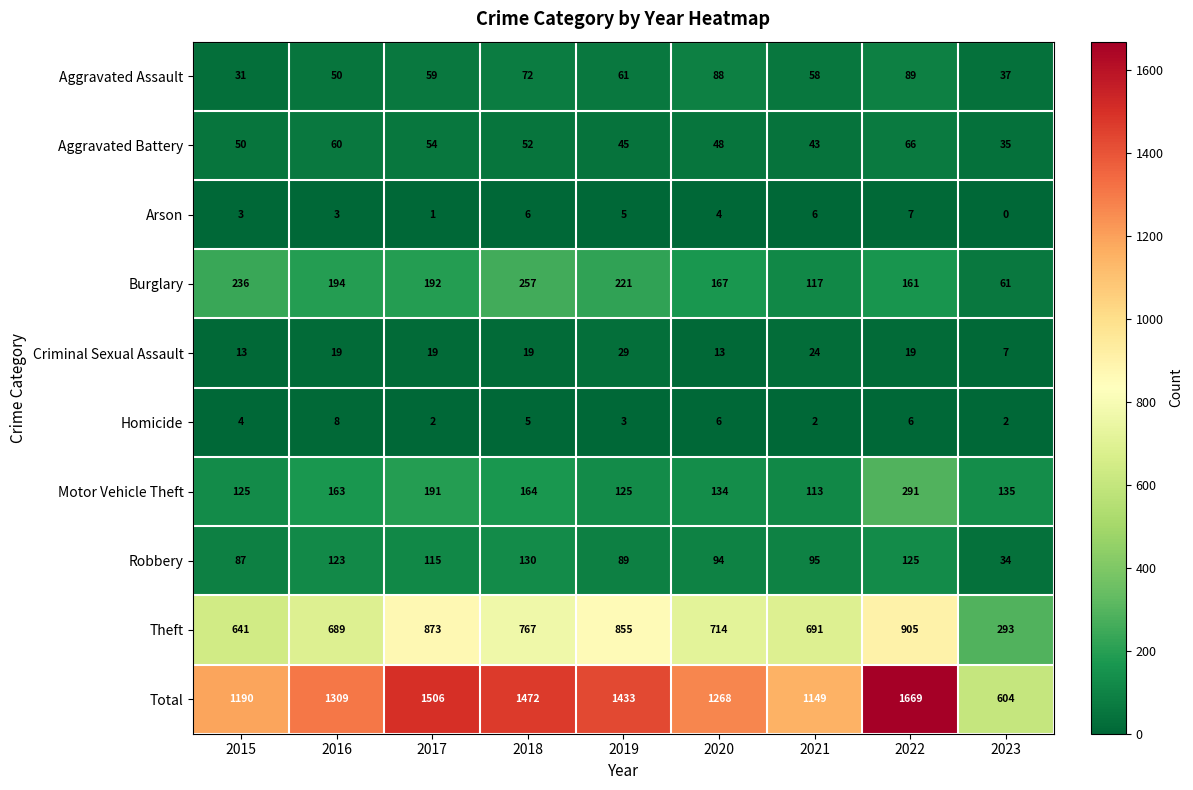

At which category does the chart reach its minimum across all series?

2023